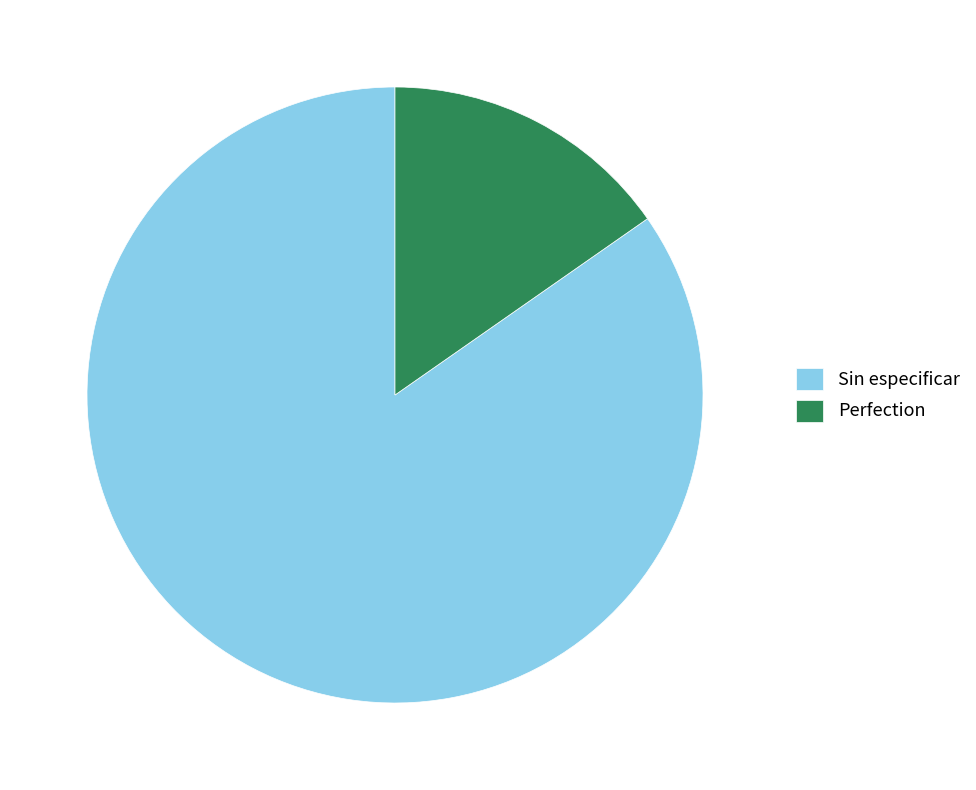

Count the number of slices in the pie.

2